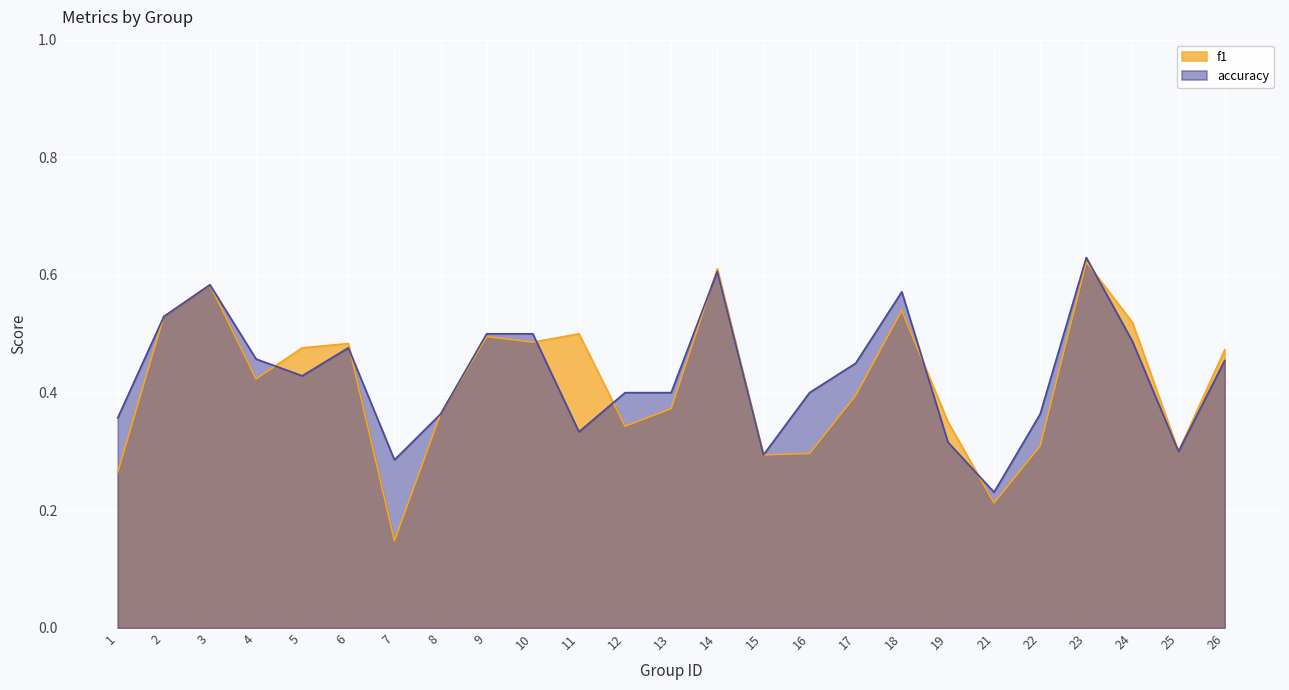

At 14, list the series in order from smallest to largest.

accuracy, f1